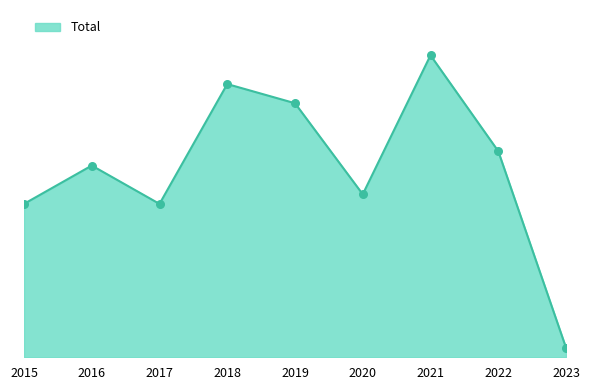

Is this an area chart (filled region under the line)?

Yes